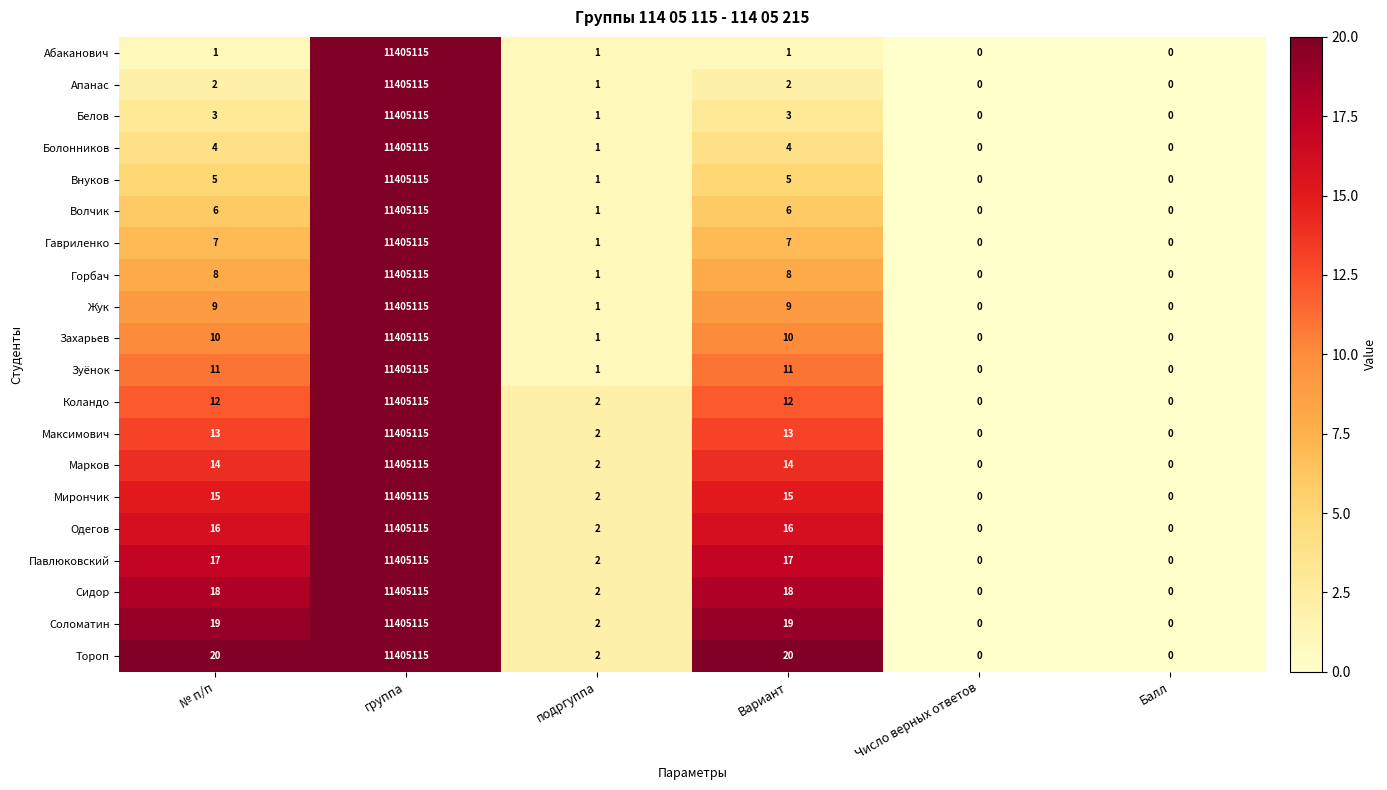

Which series has the largest total across all categories?

Тороп